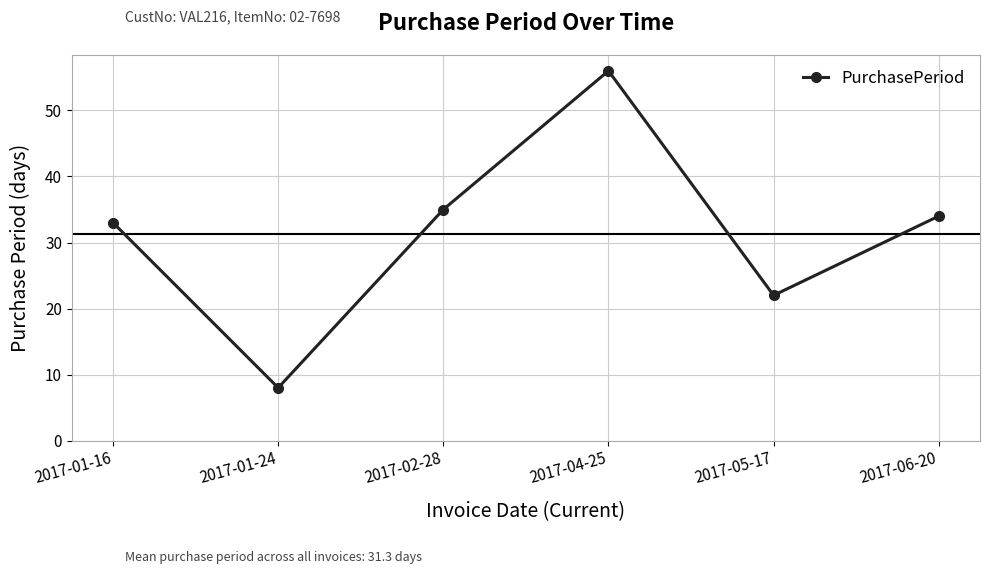

What is the greatest value displayed?

56